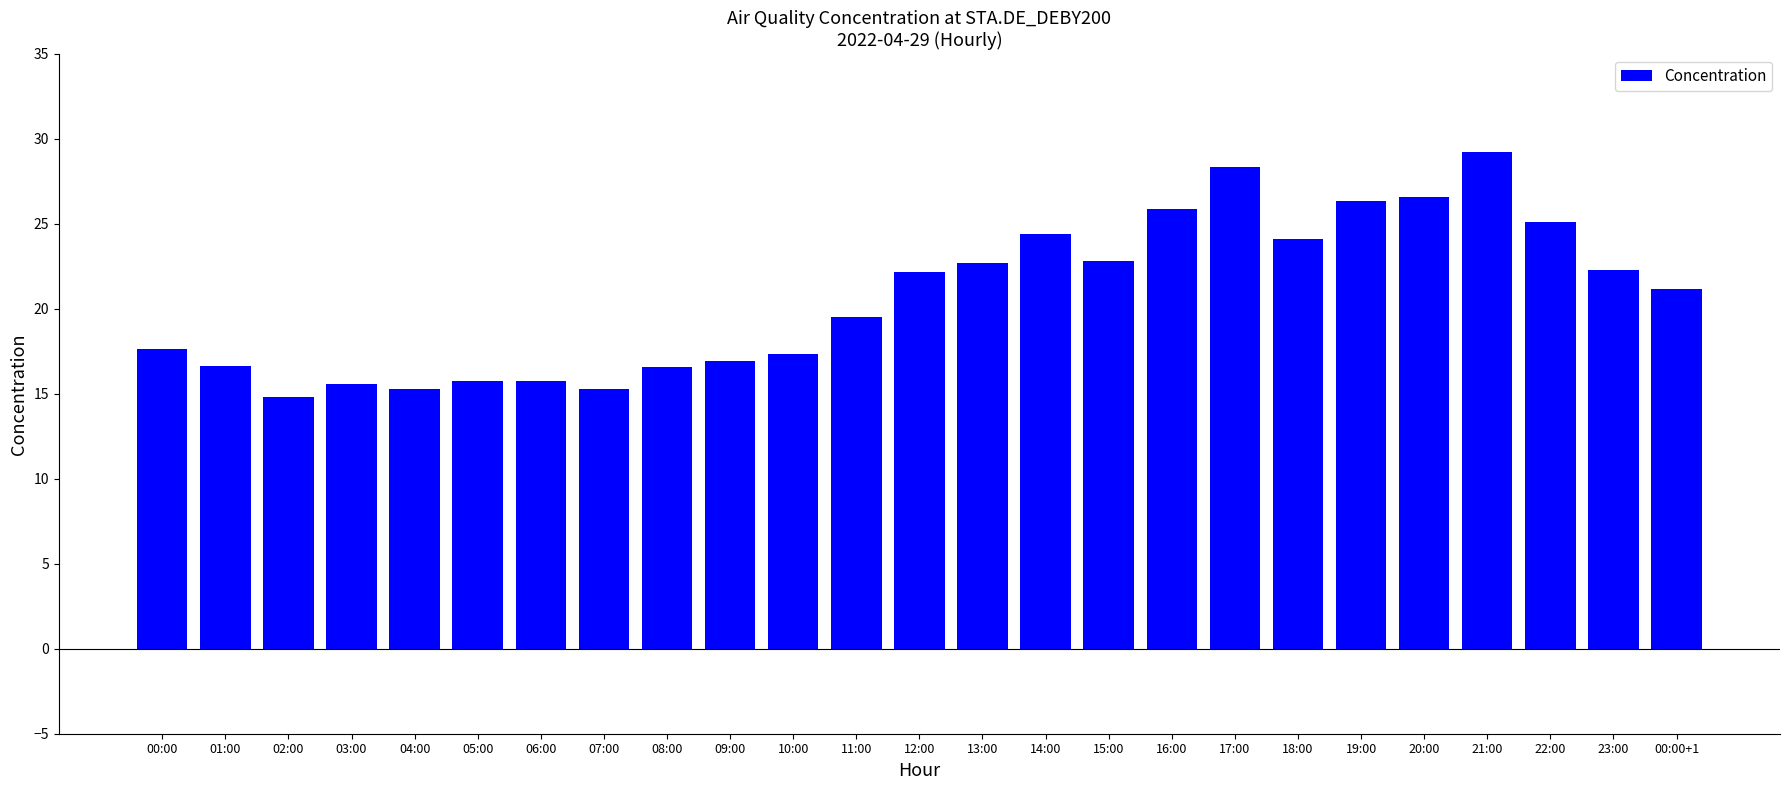

What is the sum of the values at 18:00 and 13:00?

46.8